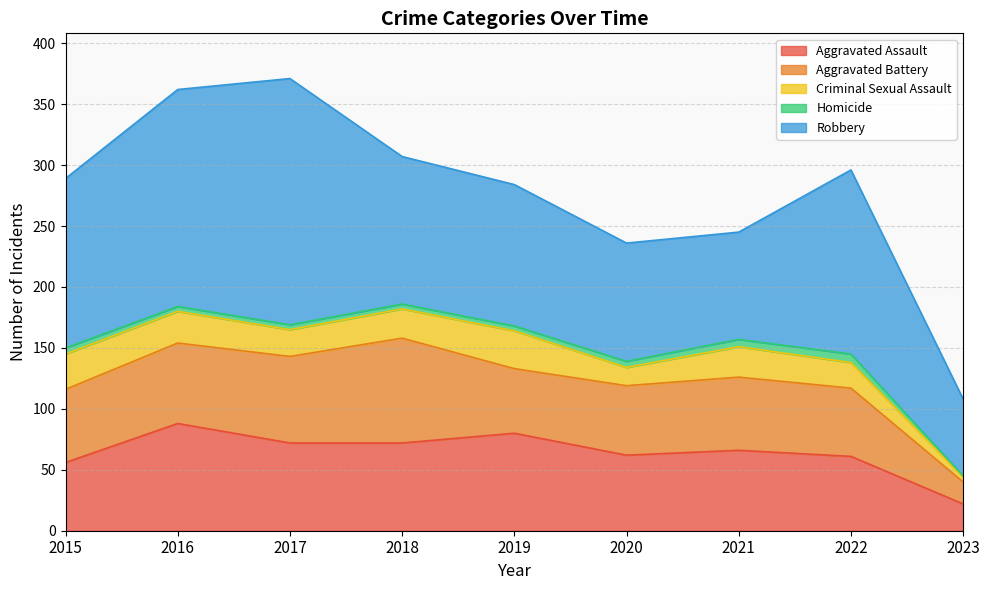

Is it true that Robbery equals 138 at 2020?

False